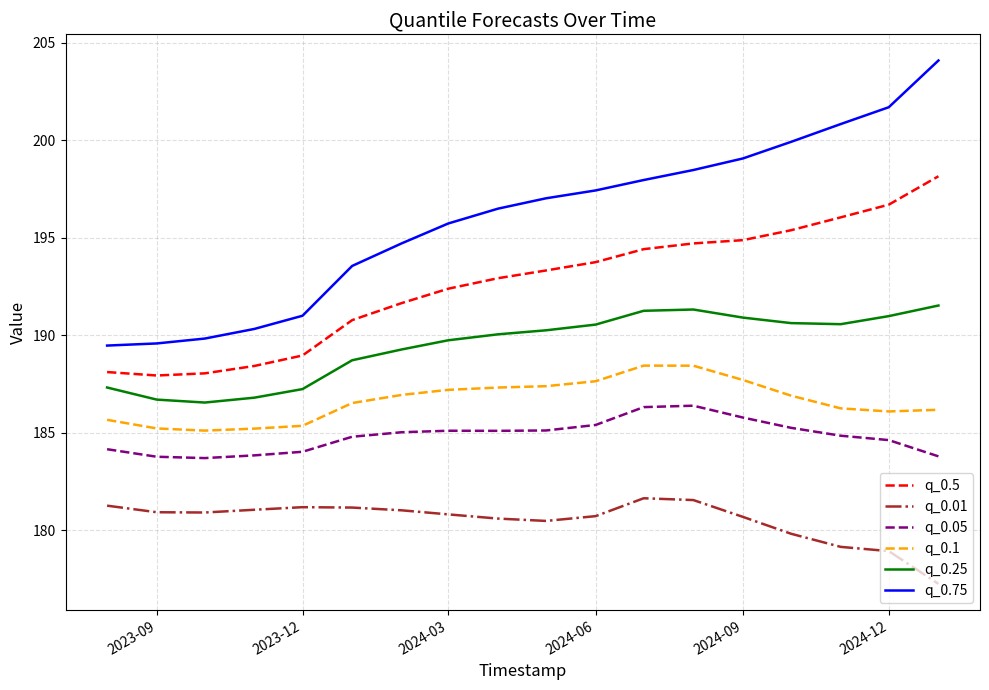

List the series in order of their peak value, lowest first.

q_0.01, q_0.05, q_0.1, q_0.25, q_0.5, q_0.75